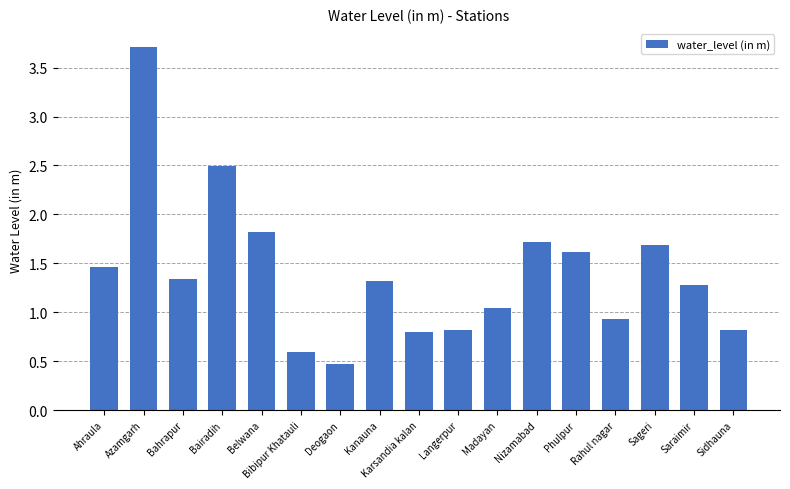

The chart shows a value of 0.8 at Deogaon. True or false?

False